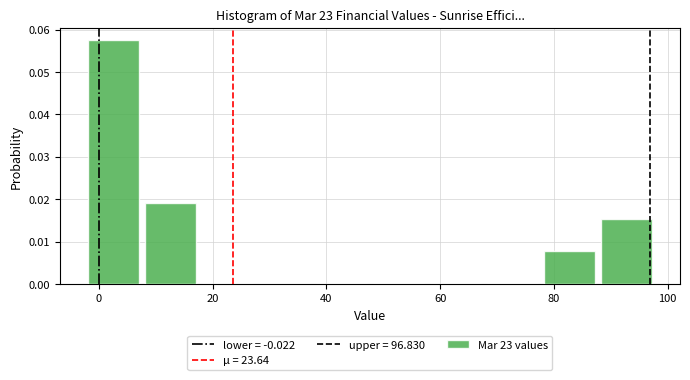

What is the height of the bar covering -2 to 8 on the x-axis? Neither the bar edges nor the heights are printed on the chart, so give them approximately, as read against the axes.

0.058